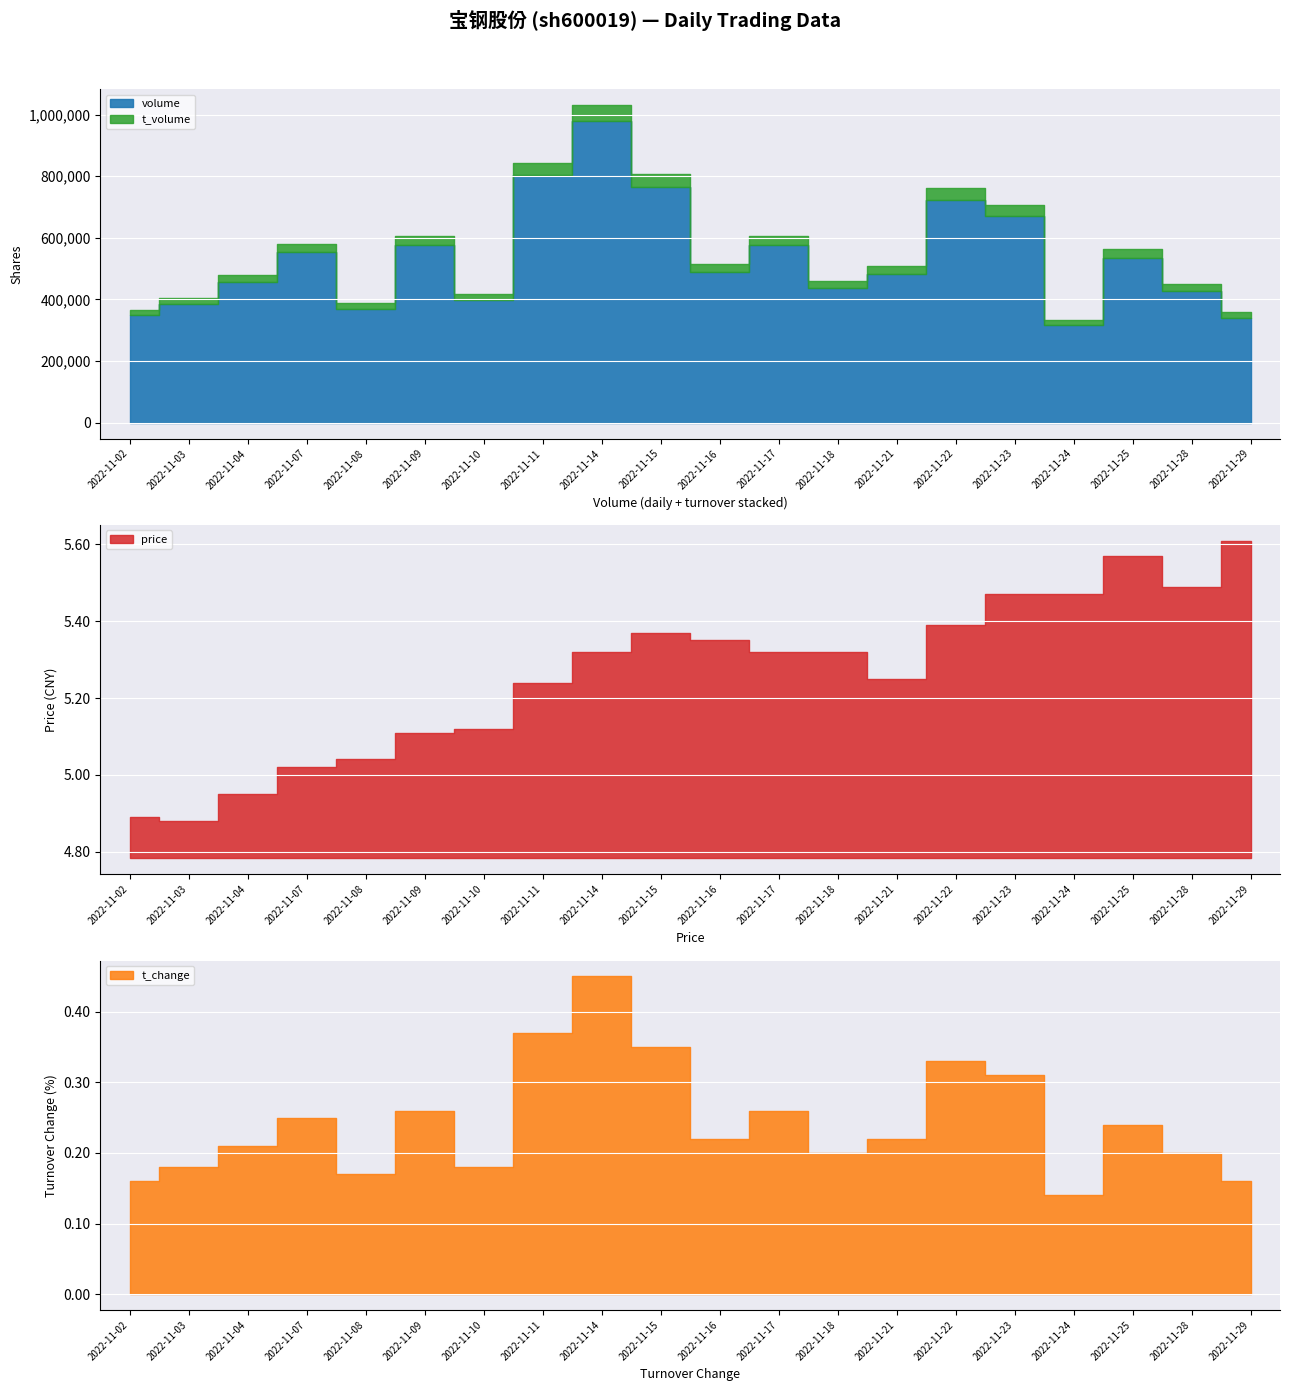

How many interior local valleys does the volume series have?

5